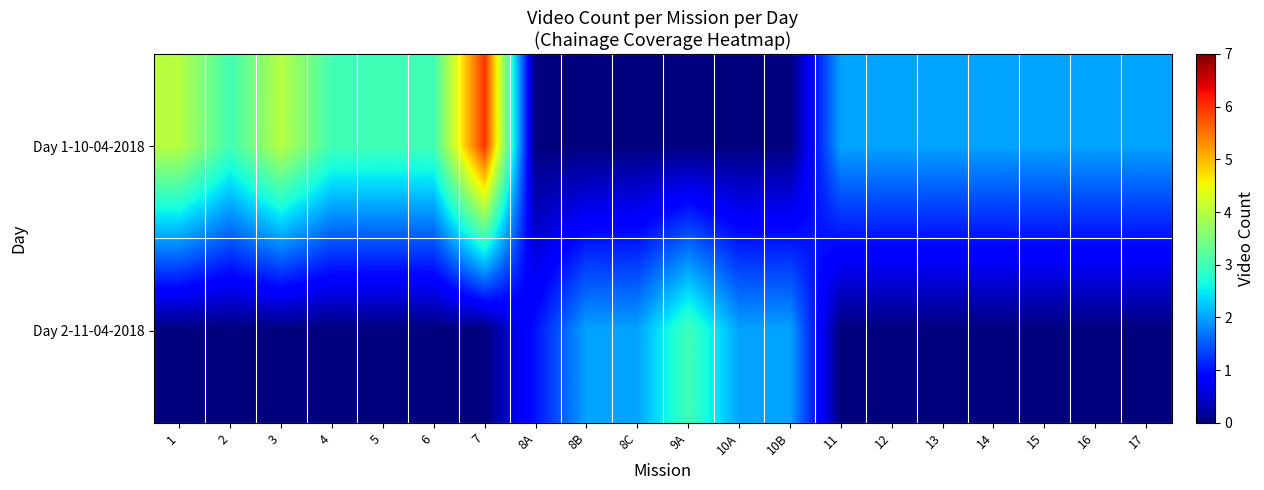

At which category is the sum across all series the highest?

7